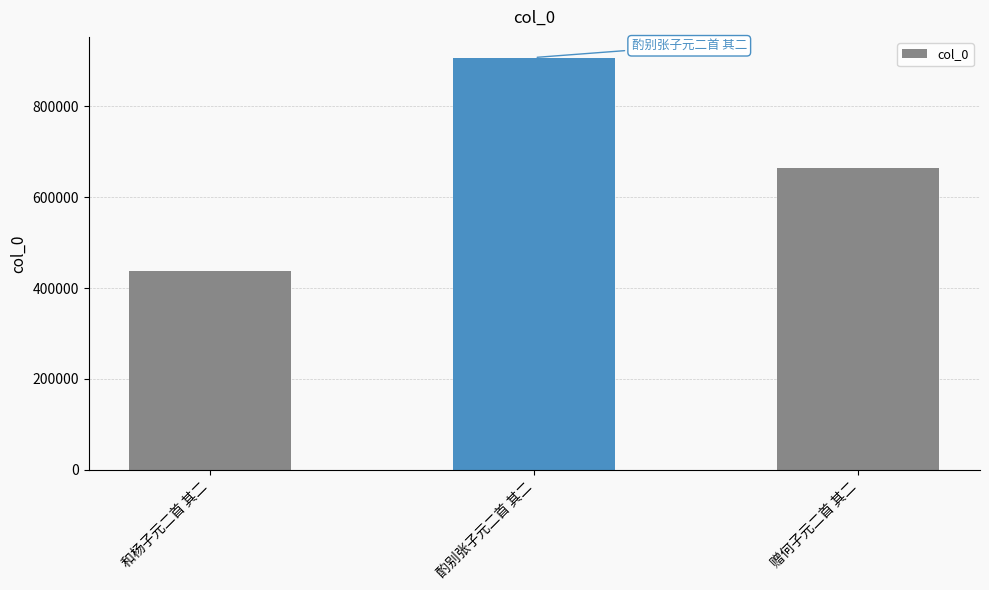

How many distinct data groups are displayed?

1